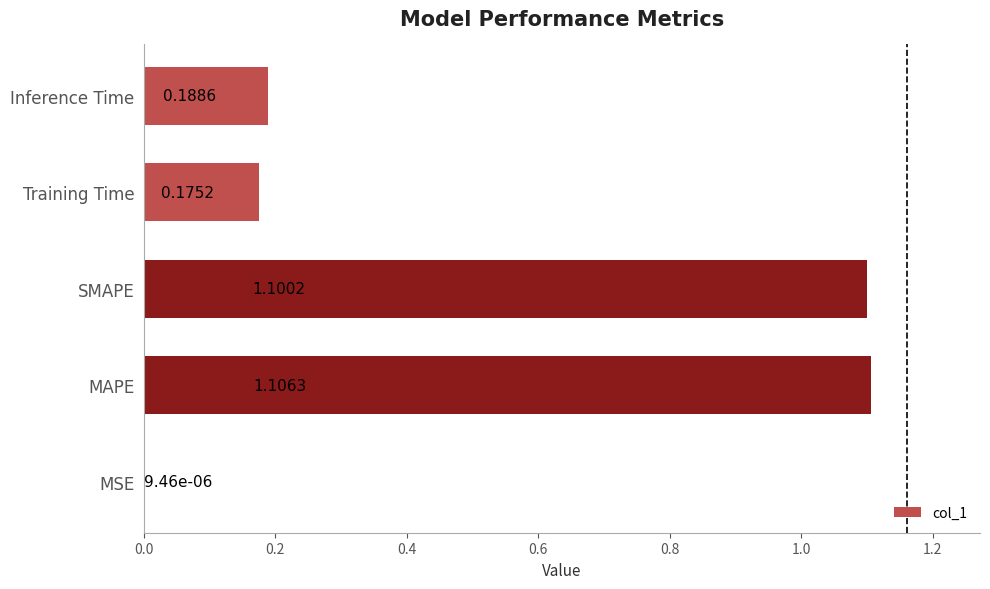

How many series are shown in this chart?

1